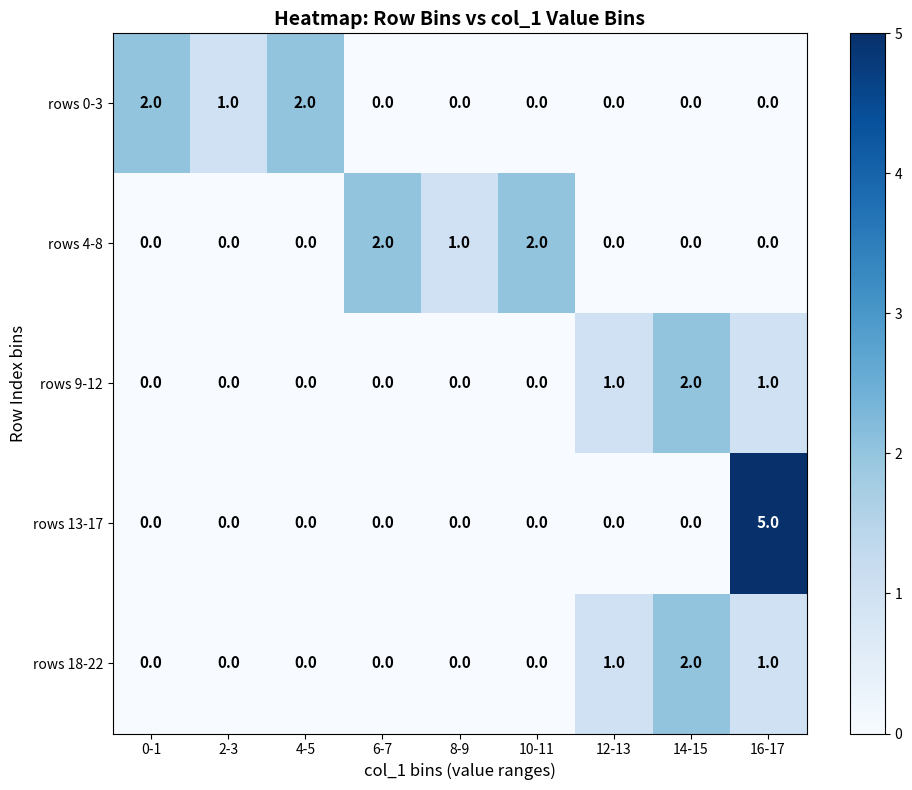

True or false: rows 4-8 has a value of 1 at 8-9.

True